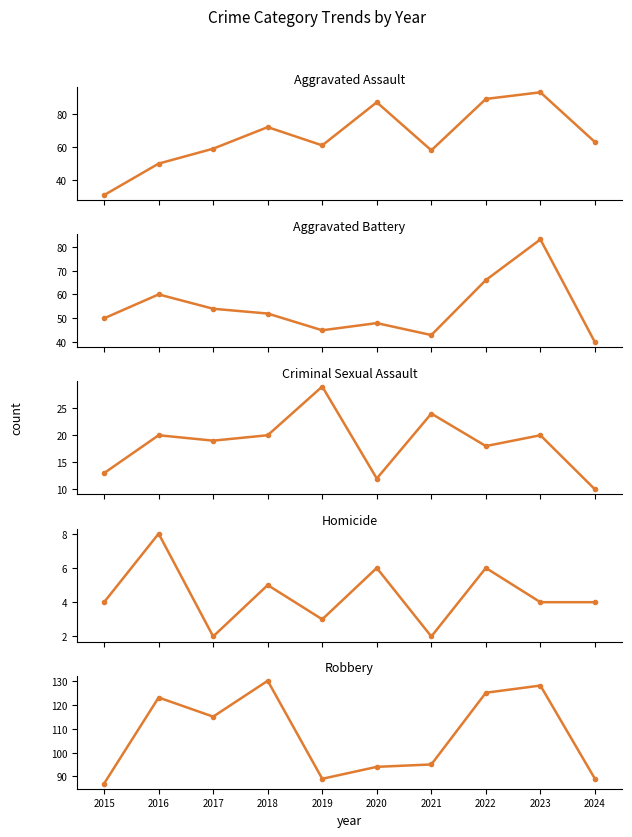

How many Homicide values are between 3 and 6?

7